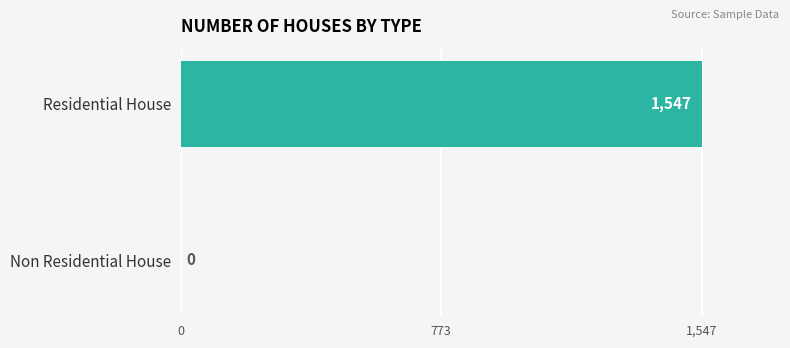

At which category does the chart reach its peak across all series?

Residential House